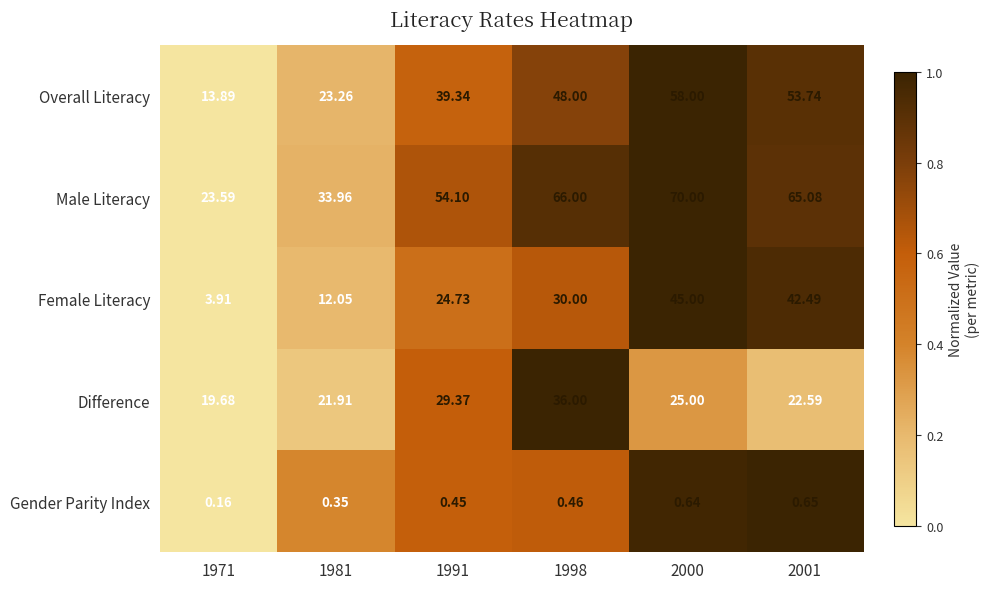

Between 1998 and 2000, which series saw the biggest shift?

Female Literacy